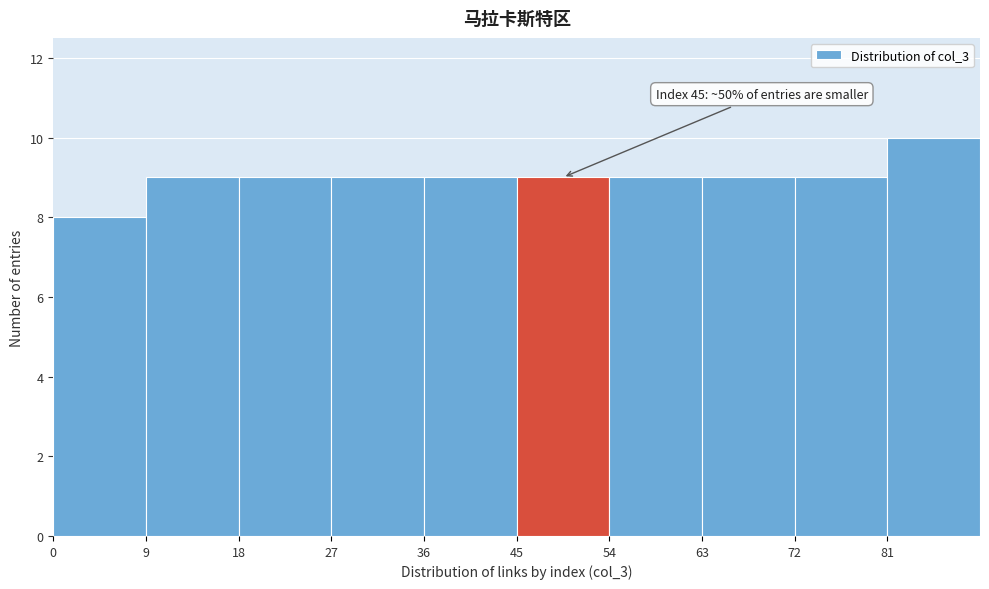

Over which range of the x-axis is the bar tallest?

81 to 90